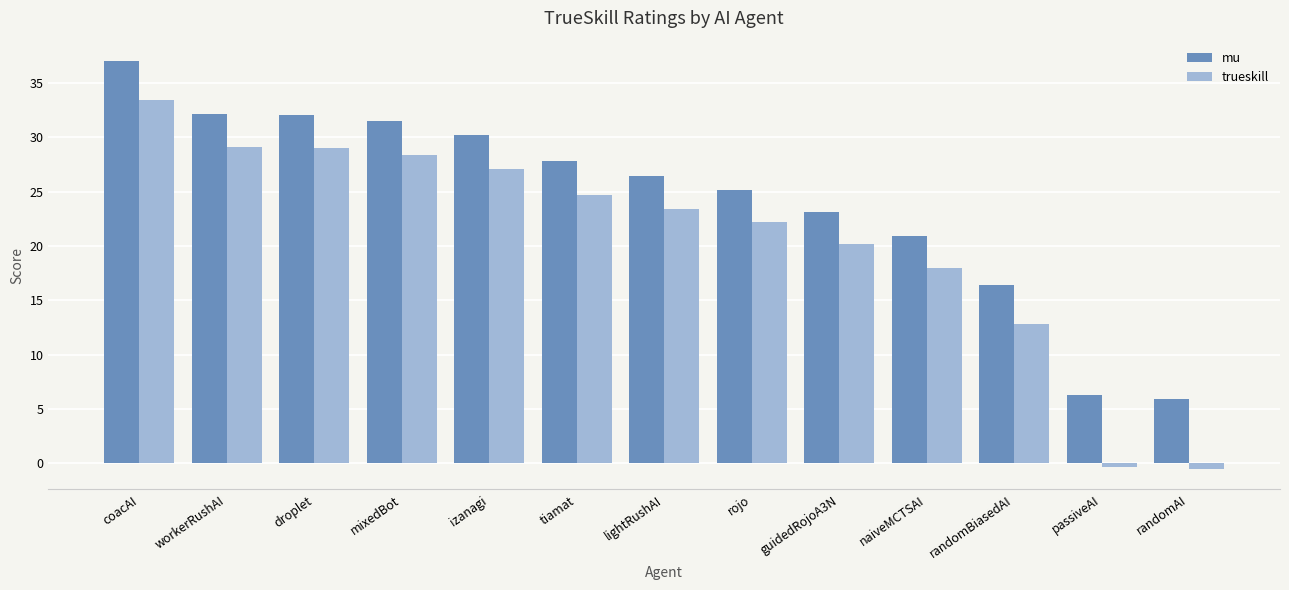

How many data points in mu are less than 26?

6